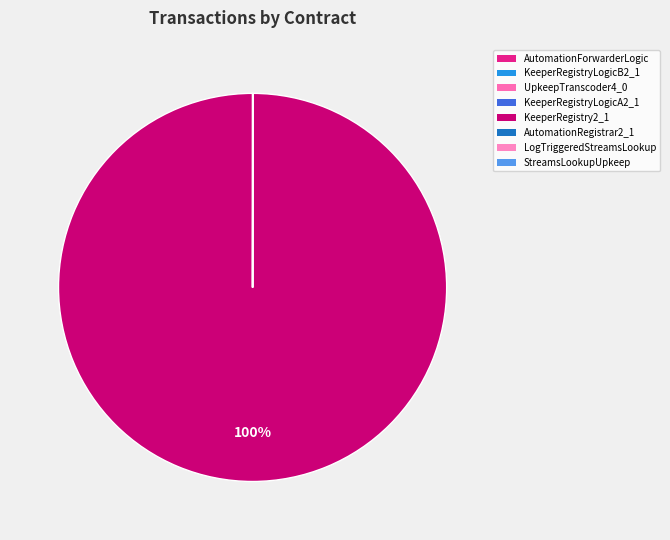

Is it true that KeeperRegistryLogicA2_1 is 0% of the pie?

True